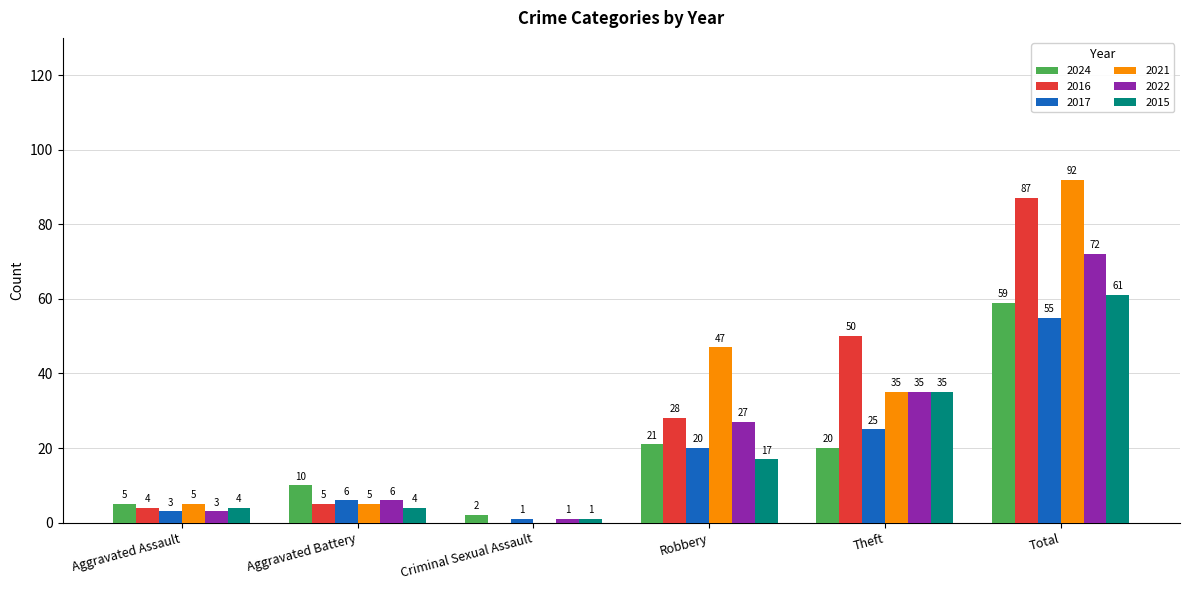

What is the average value of the 2021 series?

31